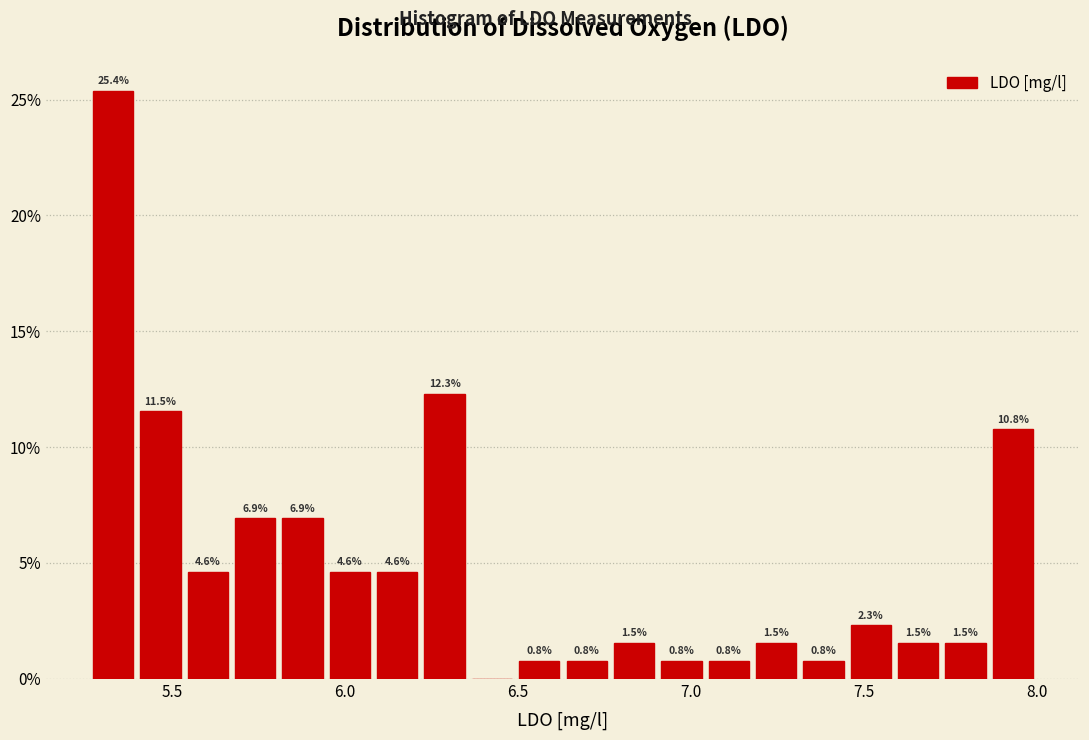

Read against the x-axis, roughly where is the centre of the tallest bar?

5.35